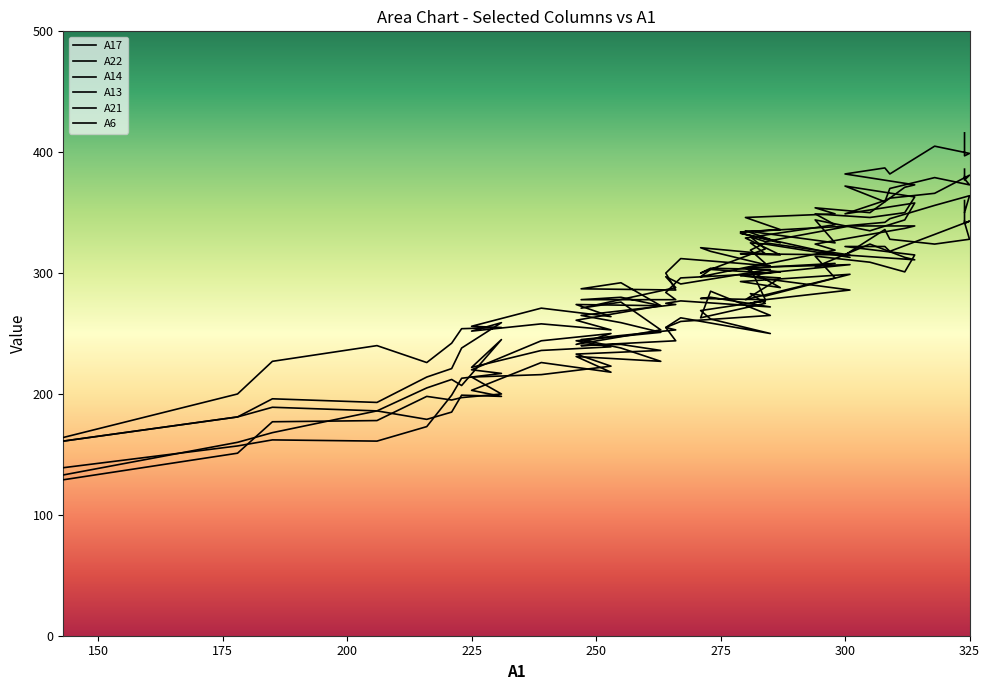

Reading right to left, transcribe all the data shown in this chart.

A17: 324=343	324=341	325=343	318=332	309=318	308=322	300=322	314=315	312=301	305=309	294=314	298=296	280=278	287=296	279=298	301=286	284=278	281=275	284=277	271=269	273=262	285=250	267=263	264=255	266=244	247=240	255=241	263=236	246=233	253=223	239=216	225=214	231=200	223=197	221=195	216=198	206=178	185=177	178=151	143=129
A22: 324=350	324=342	325=328	318=324	309=328	308=336	300=315	314=311	312=313	305=324	294=305	298=308	280=304	287=288	279=293	301=299	284=281	281=283	284=275	271=263	273=285	285=265	267=260	264=255	266=253	247=245	255=238	263=227	246=231	253=218	239=226	225=203	231=198	223=199	221=185	216=179	206=186	185=168	178=160	143=133
A14: 324=360	324=350	325=364	318=356	309=345	308=342	300=339	314=339	312=337	305=332	294=324	298=319	280=304	287=301	279=298	301=307	284=305	281=304	284=278	271=279	273=280	285=272	267=277	264=275	266=274	247=265	255=259	263=251	246=244	253=239	239=236	225=222	231=245	223=207	221=212	216=205	206=186	185=189	178=181	143=161
A13: 324=386	324=378	325=373	318=379	309=370	308=359	300=372	314=363	312=350	305=346	294=349	298=340	280=329	287=315	279=316	301=315	284=325	281=319	284=308	271=297	273=303	285=300	267=296	264=284	266=278	247=278	255=280	263=273	246=261	253=253	239=258	225=252	231=259	223=238	221=221	216=214	206=193	185=196	178=181	143=161
A21: 324=416	324=397	325=399	318=405	309=382	308=387	300=382	314=373	312=371	305=350	294=354	298=349	280=346	287=336	279=334	301=339	284=326	281=330	284=320	271=300	273=304	285=303	267=291	264=297	266=288	247=271	255=276	263=253	246=241	253=250	239=244	225=220	231=217	223=213	221=199	216=173	206=161	185=162	178=157	143=139
A6: 324=380	324=377	325=381	318=366	309=362	308=360	300=349	314=358	312=344	305=335	294=344	298=325	280=335	287=325	279=333	301=313	284=324	281=325	284=316	271=321	273=318	285=306	267=312	264=300	266=286	247=287	255=292	263=273	246=274	253=264	239=271	225=256	231=255	223=254	221=242	216=226	206=240	185=227	178=200	143=164